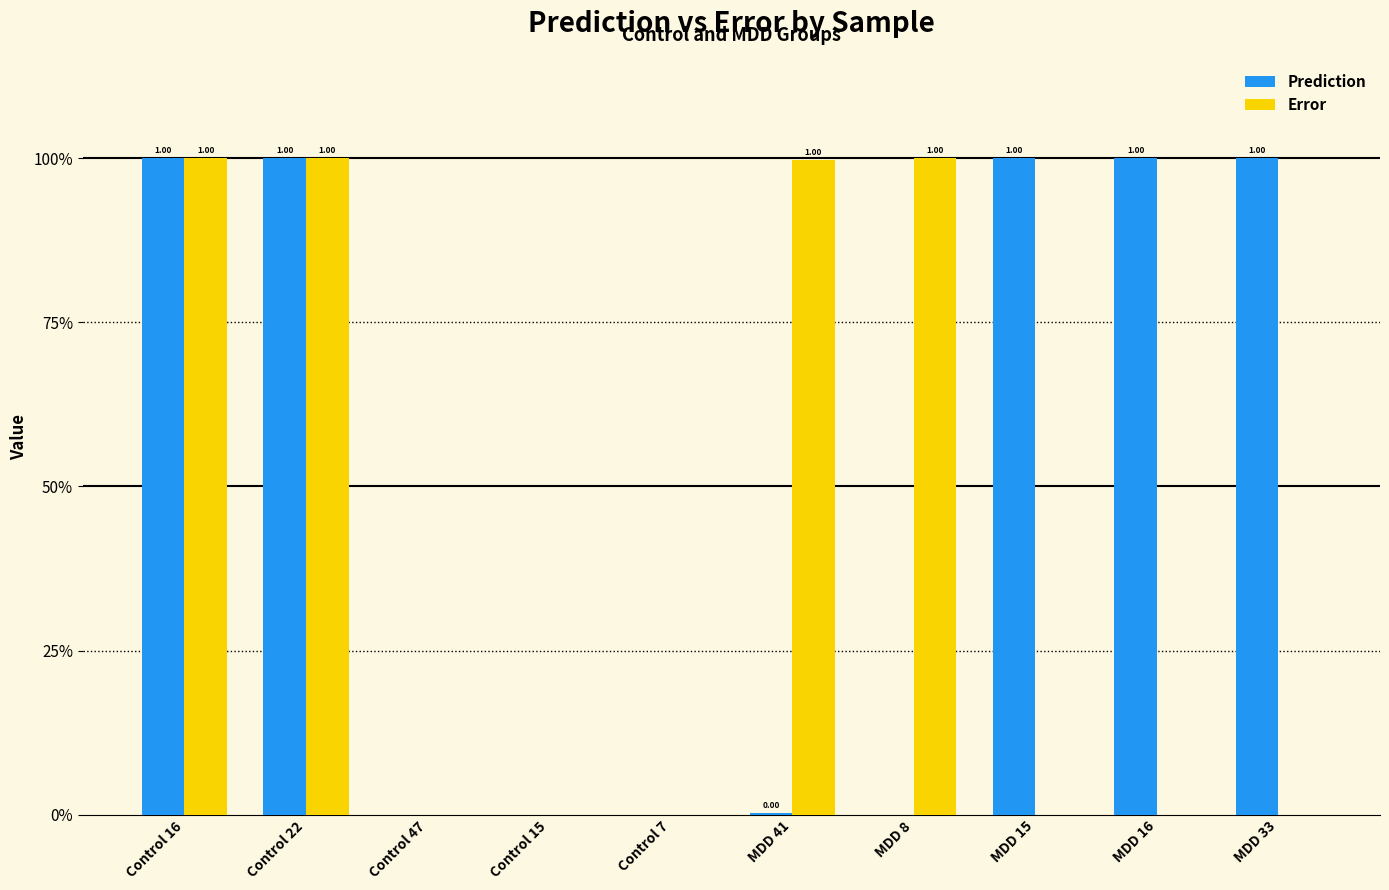

Where is Prediction nearest to the value 0?

Control 7